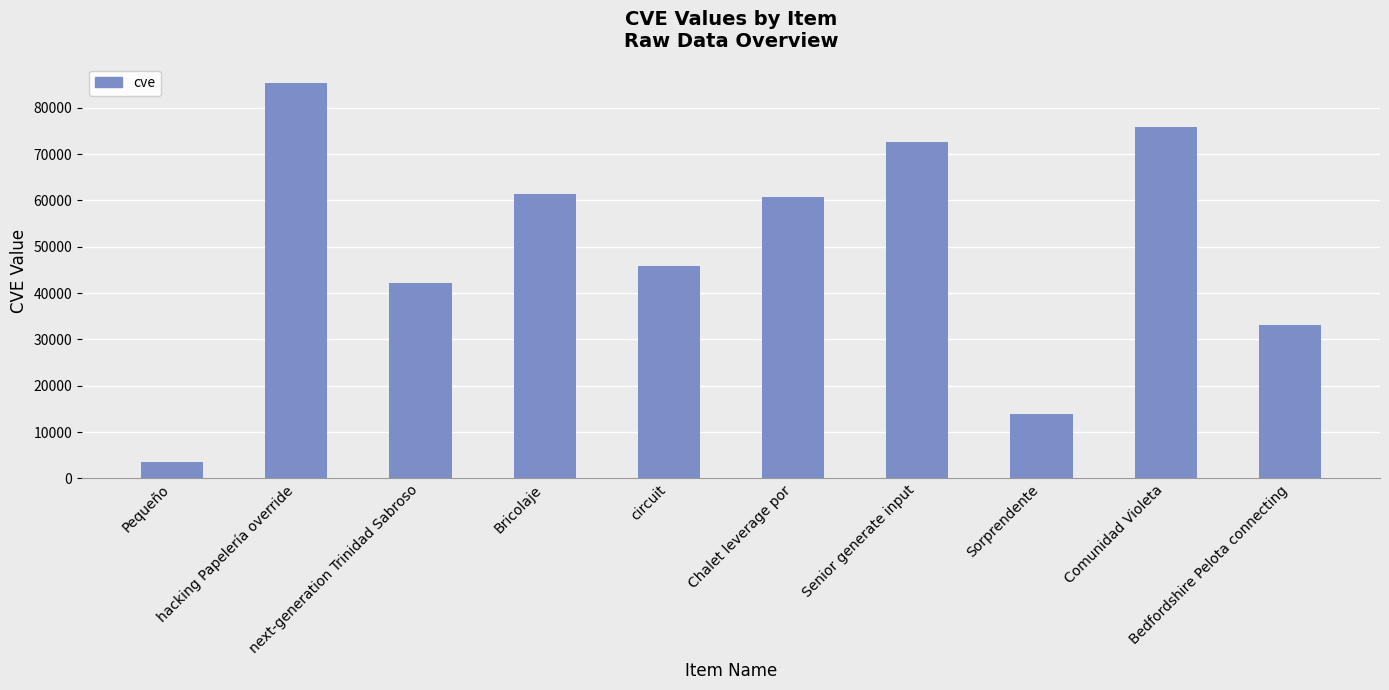

What is the label of the 1st bar from the right?

Bedfordshire Pelota connecting